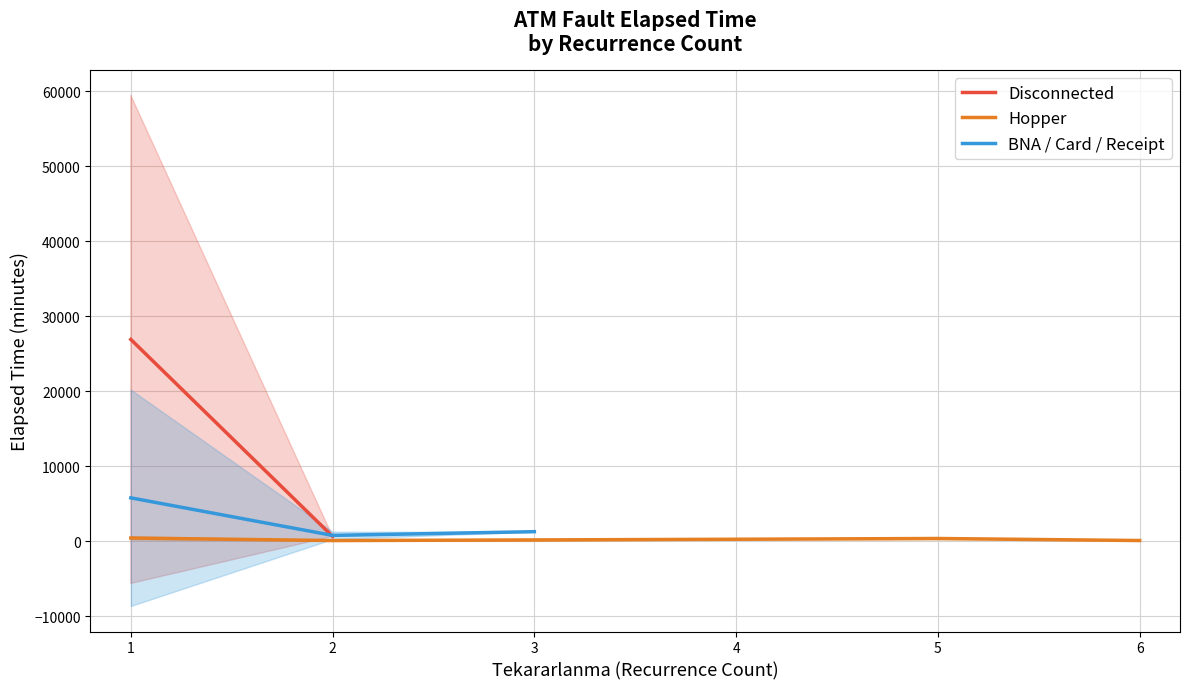

Read the Hopper value at 1.

430.0